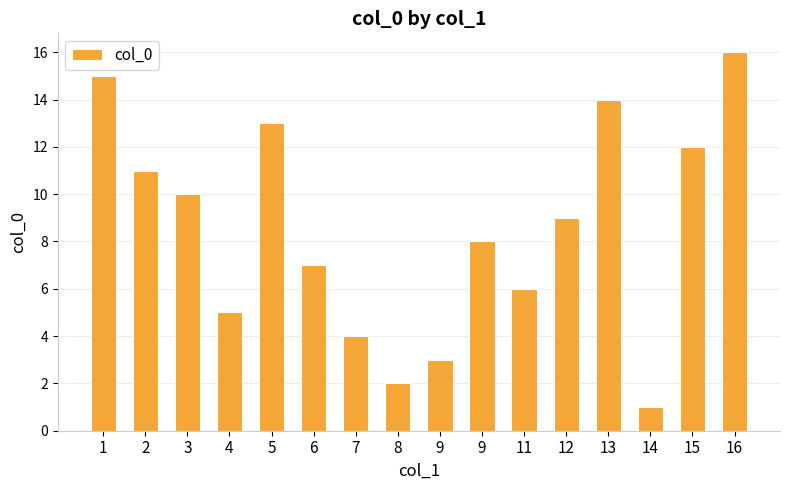

Are the bars horizontal?

No